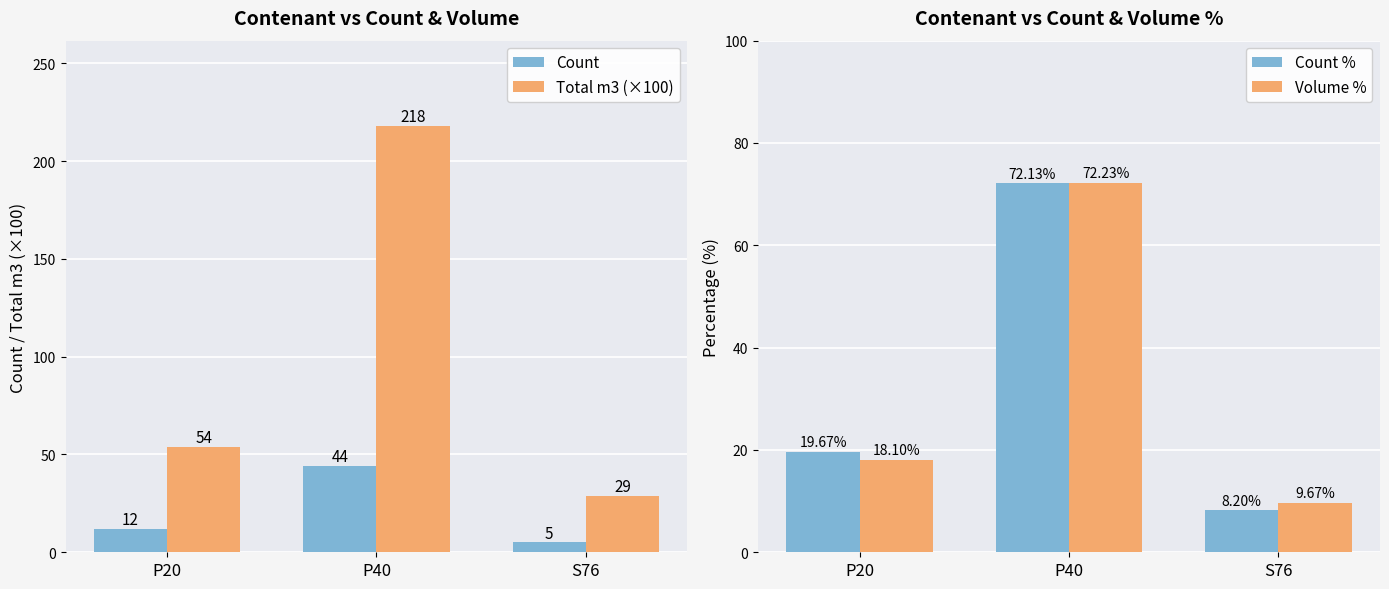

Reading right to left, what are all the values shown in this chart?

Count: S76=5.0	P40=44.0	P20=12.0
Total m3 (×100): S76=29.0	P40=218.0	P20=54.0
Count %: S76=8.2	P40=72.1	P20=19.7
Volume %: S76=9.7	P40=72.2	P20=18.1